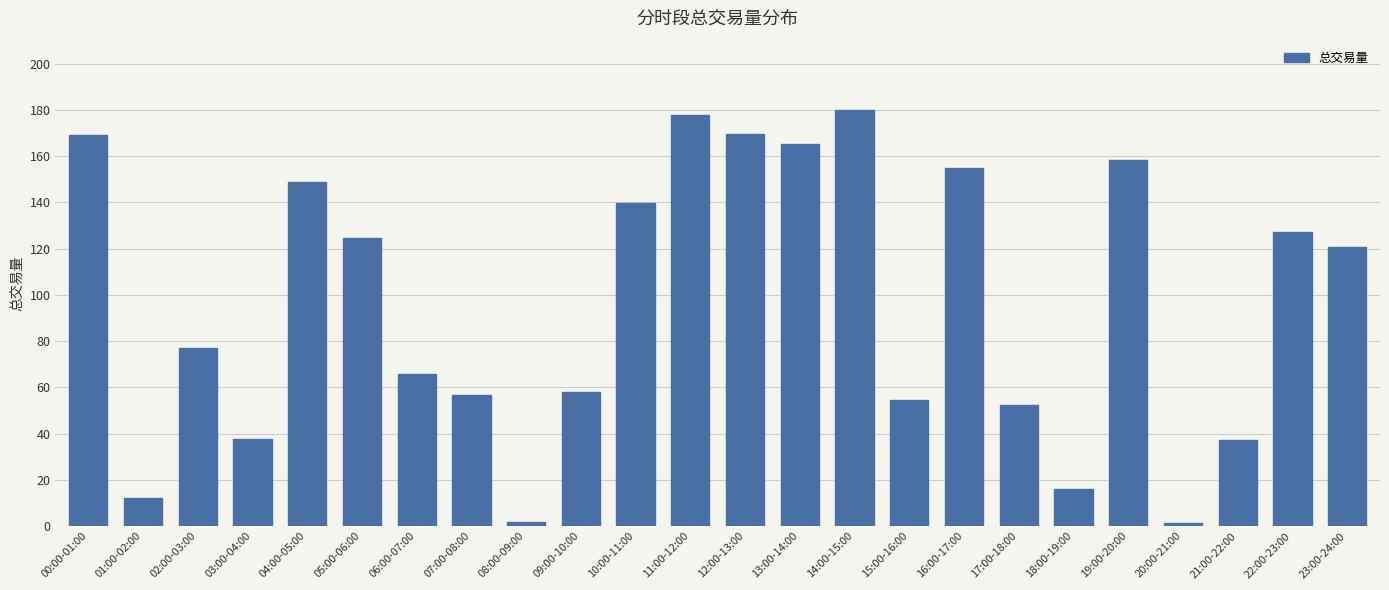

True or false: the data shows 89.9 at 09:00-10:00.

False